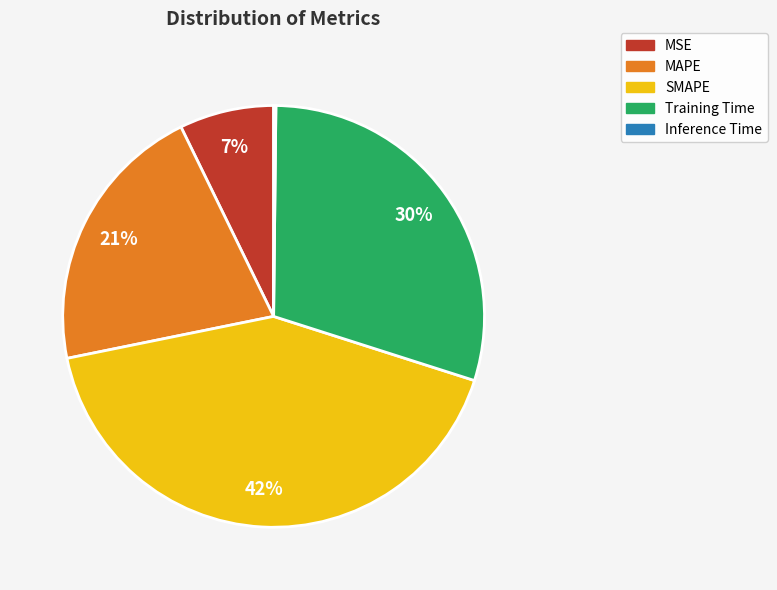

True or false: MSE accounts for 7% of the total.

True